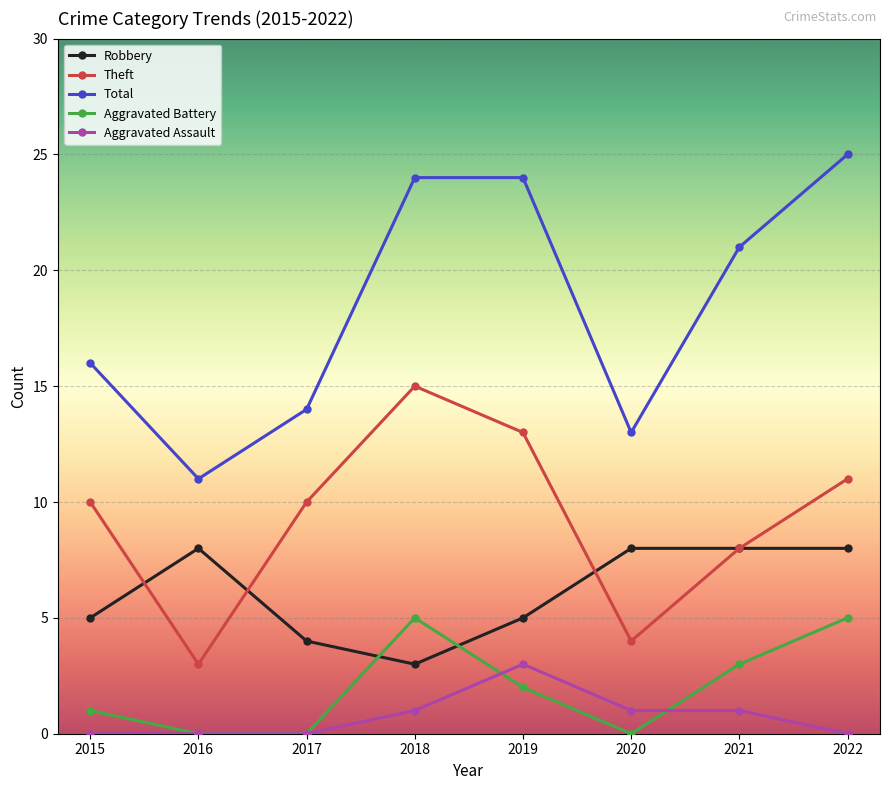

True or false: Total has a value of 13 at 2020.

True